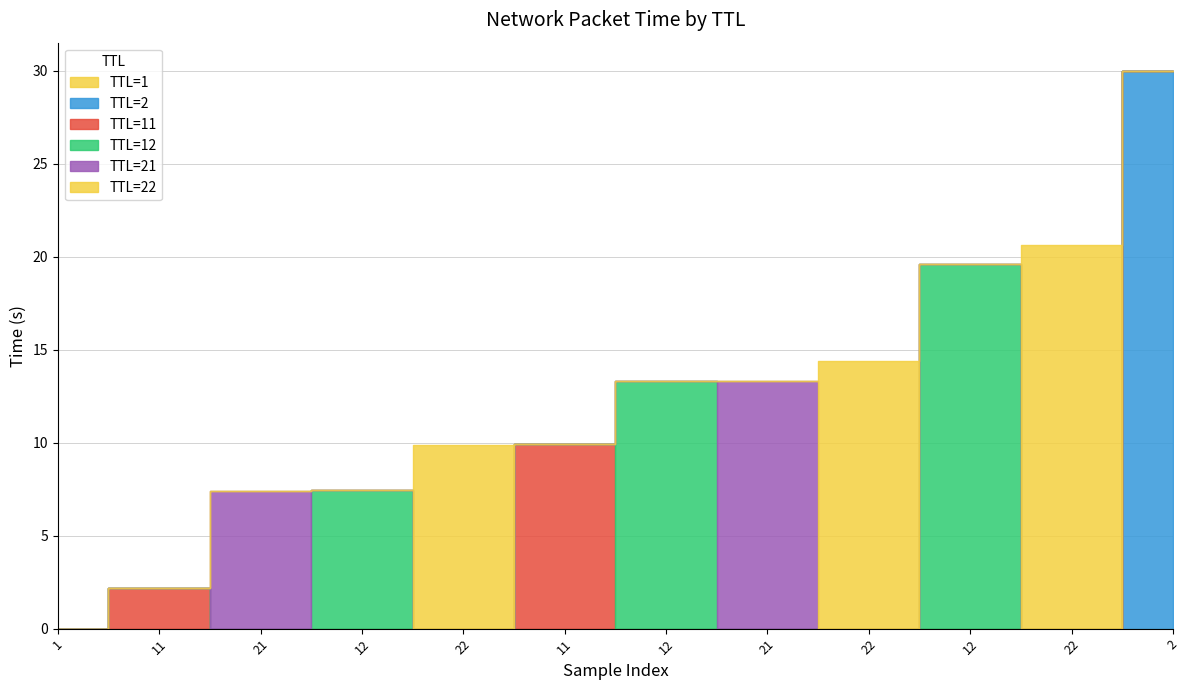

What is the label of the 7th point from the left?

12